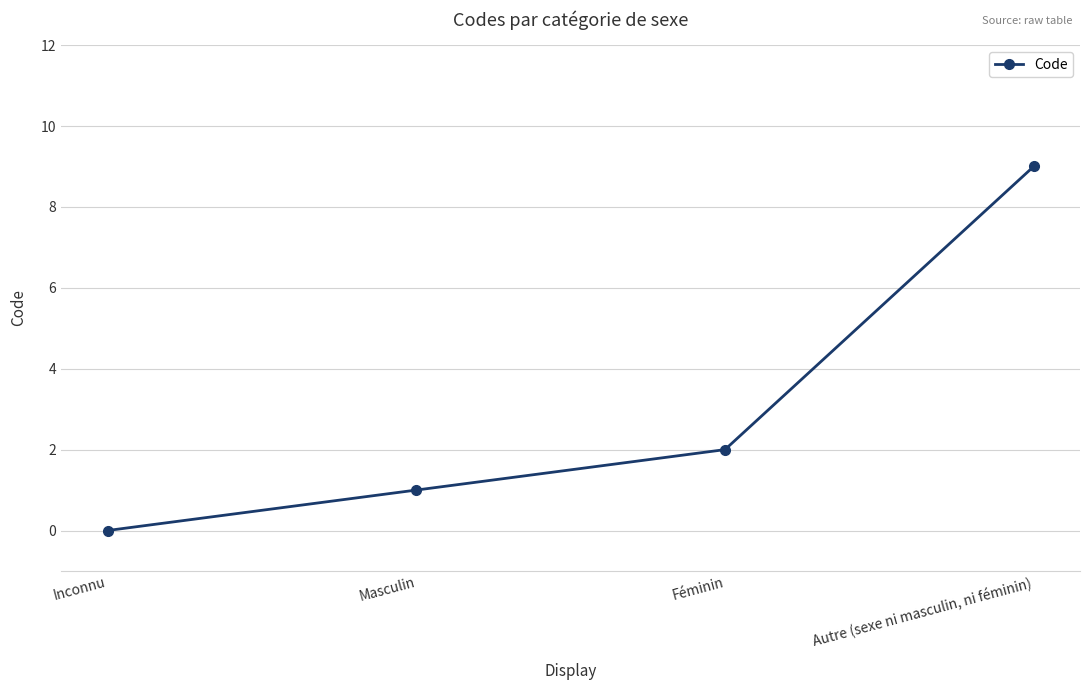

Is it true that the value at Autre (sexe ni masculin, ni féminin) is 12?

False